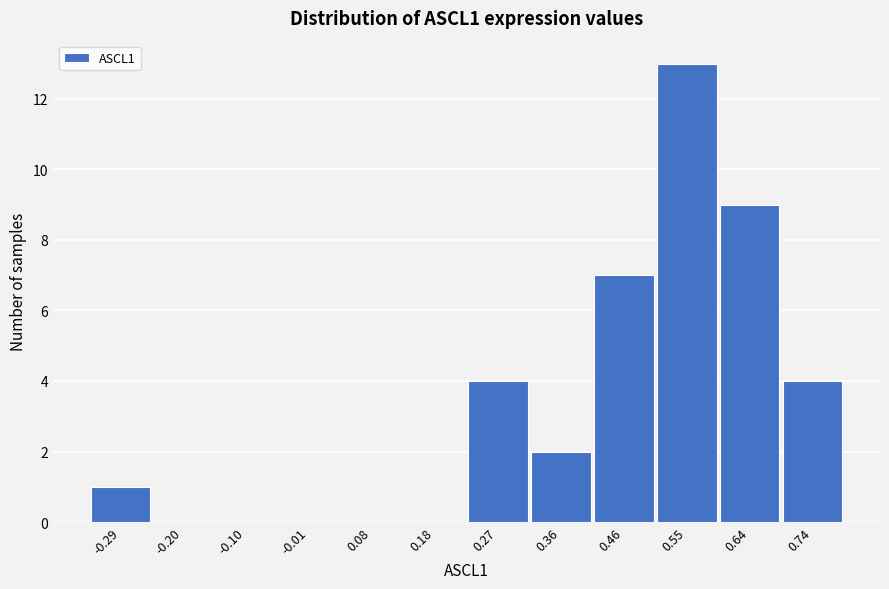

Reading right to left, extract all data points from this chart.

0.74=4	0.64=9	0.55=13	0.46=7	0.36=2	0.27=4	0.18=0	0.08=0	-0.01=0	-0.10=0	-0.20=0	-0.29=1